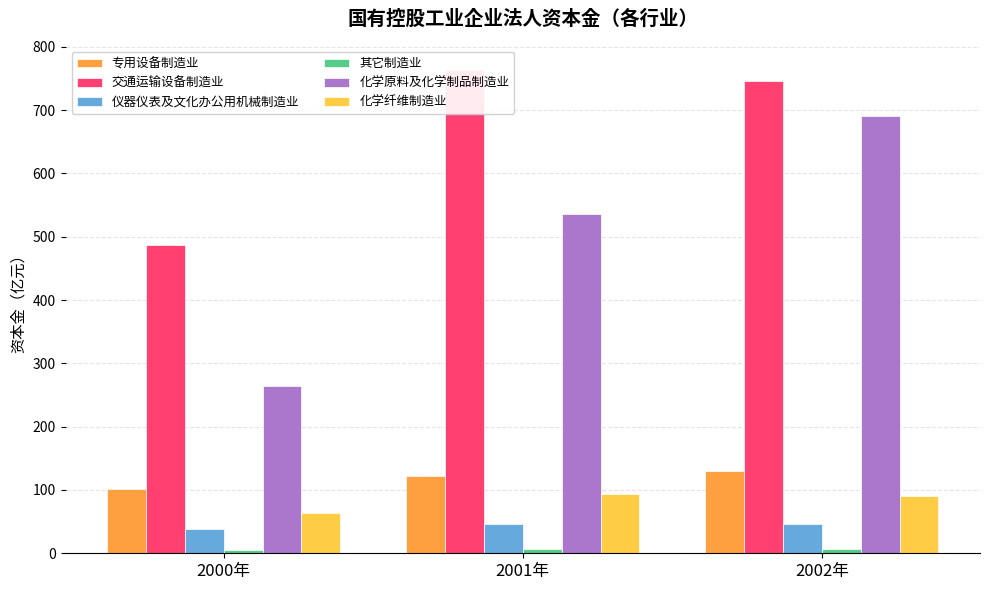

What are all the series names shown in the legend?

专用设备制造业, 交通运输设备制造业, 仪器仪表及文化办公用机械制造业, 其它制造业, 化学原料及化学制品制造业, 化学纤维制造业